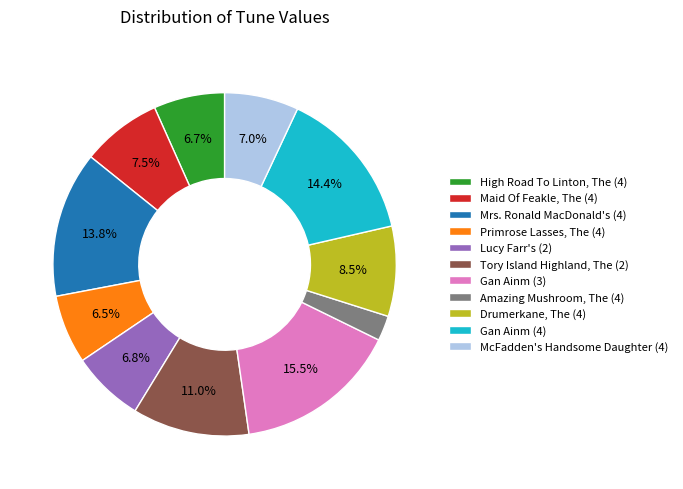

Approximately how many times larger is the value at Gan Ainm (3) compared to Maid Of Feakle, The (4)?

2.1